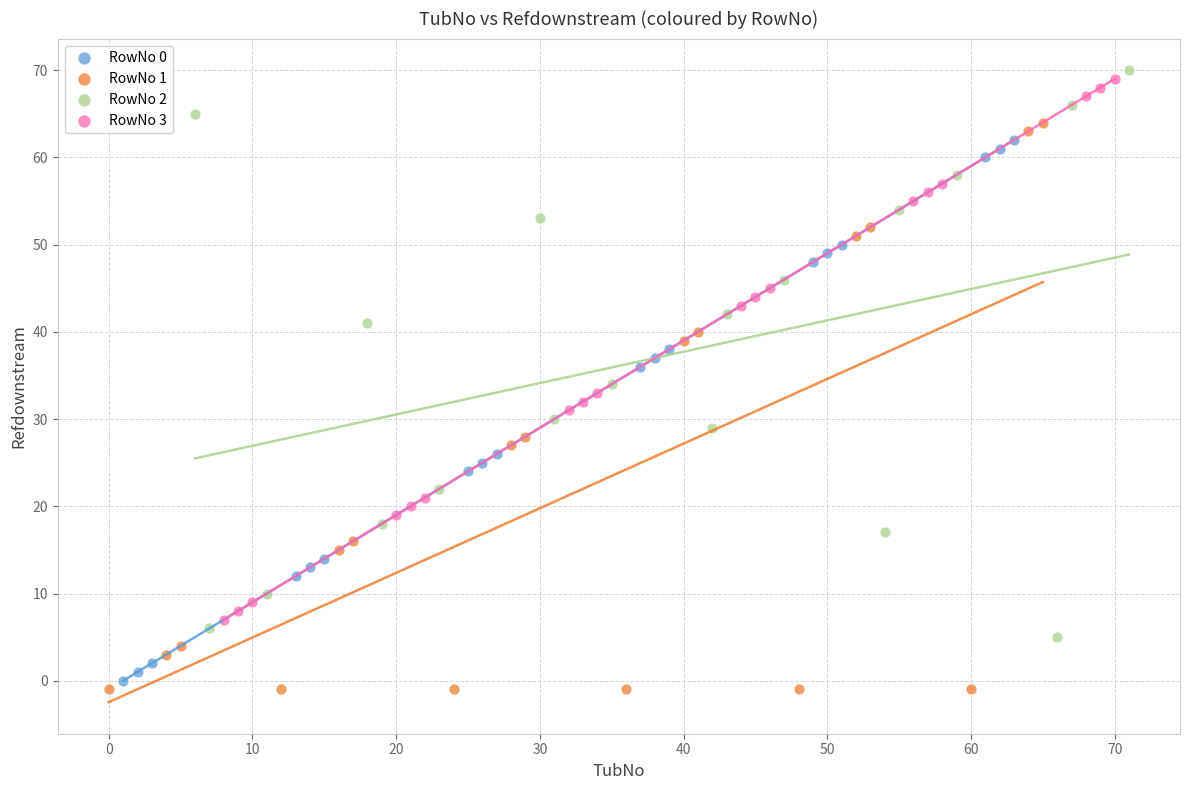

What are all the series names shown in the legend?

RowNo 0, RowNo 1, RowNo 2, RowNo 3